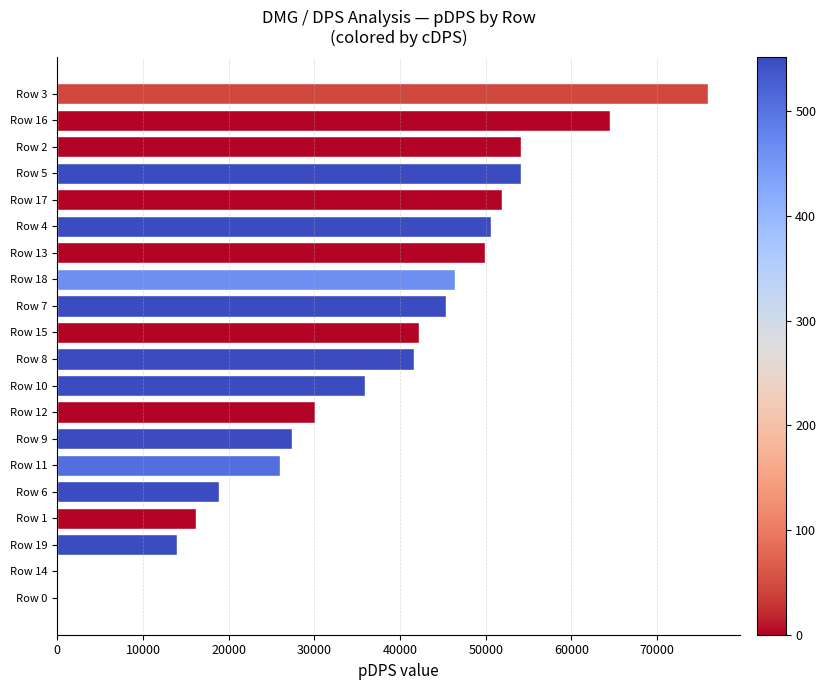

At which label is the value closest to 37951?

Row 10